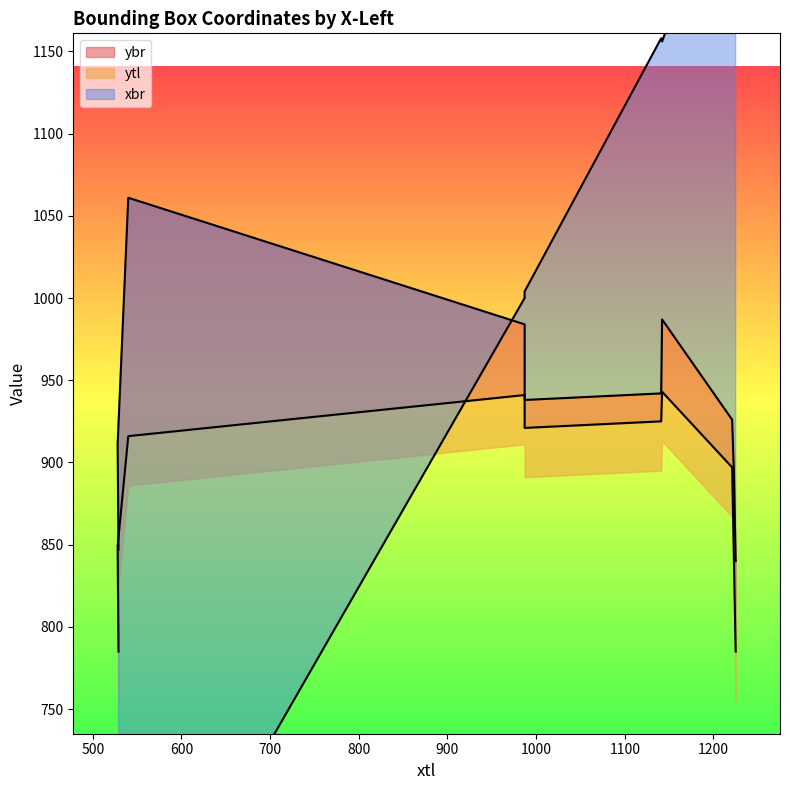

Which series has the largest total across all categories?

xbr